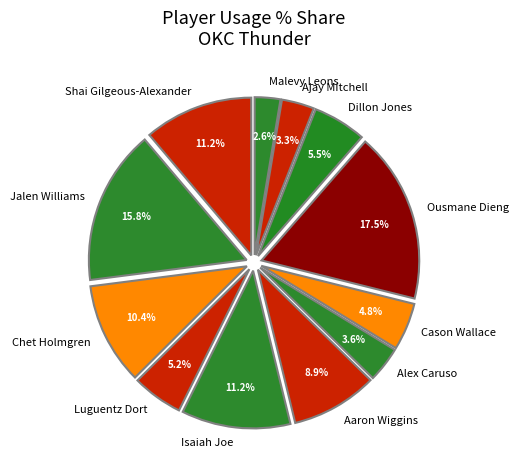

The Aaron Wiggins slice represents 4% of the pie. True or false?

False